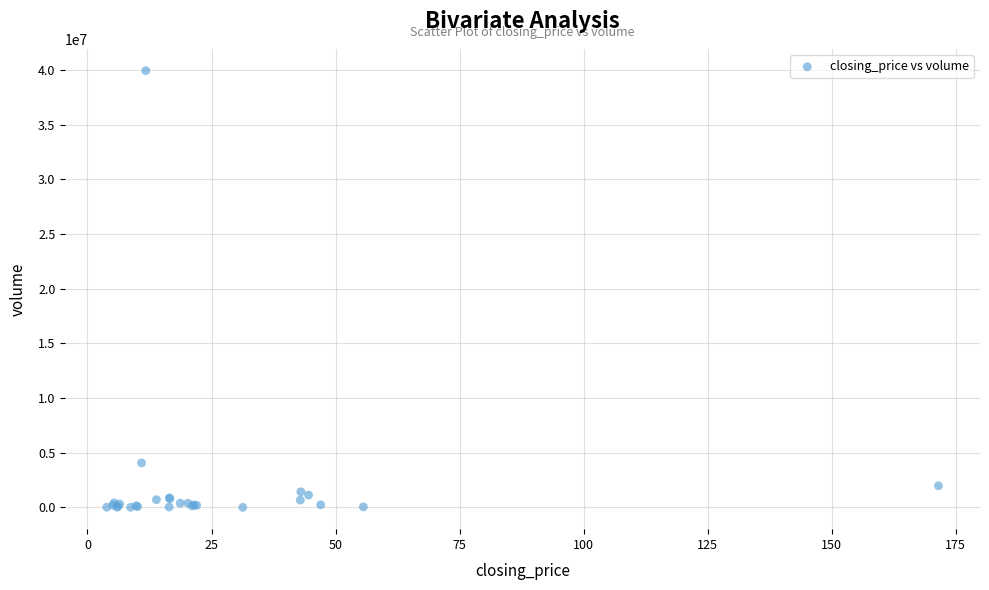

What Y value in the scatter plot is closest to 19969478?

4064820